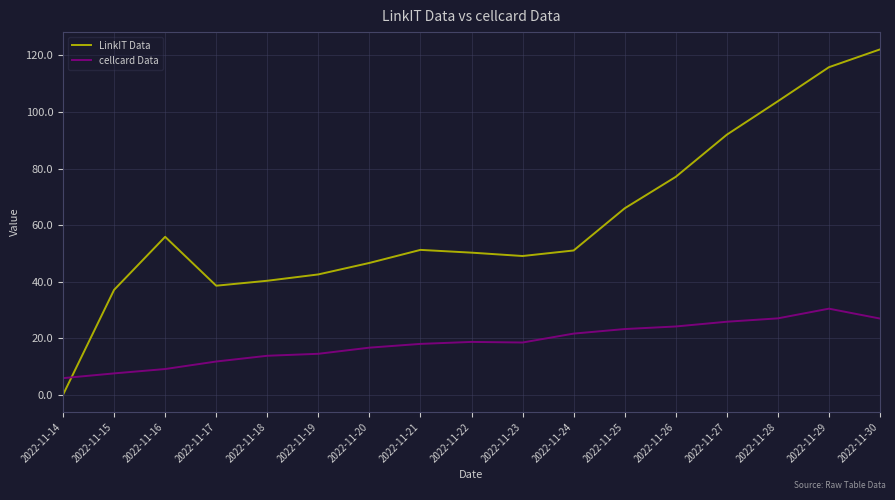

What is the difference between the maximum and minimum values in the cellcard Data series?

24.6